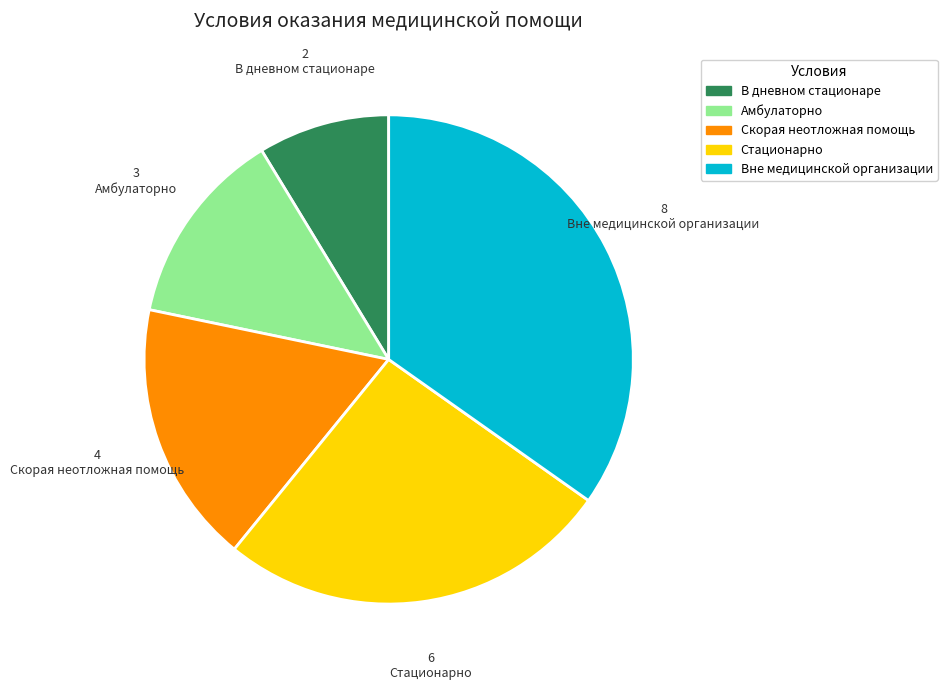

How many slices are in this pie chart?

5